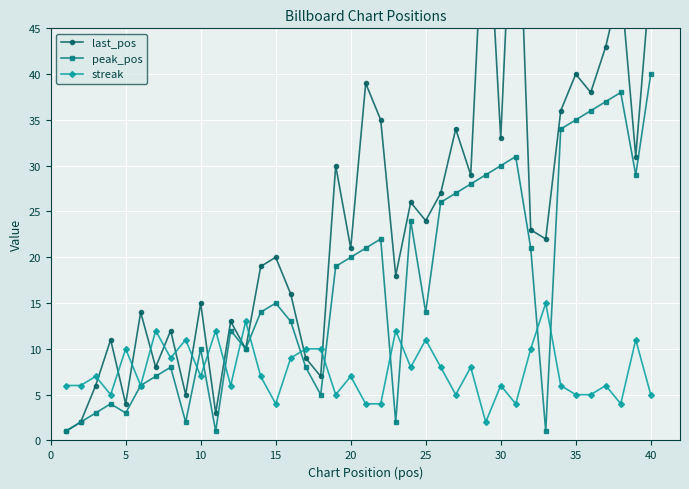

Where is the first local minimum for peak_pos?

5